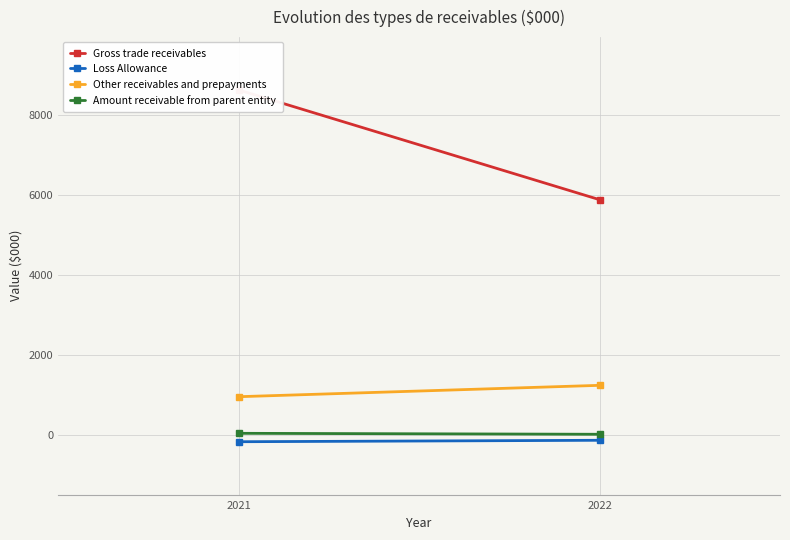

What is the value of the Loss Allowance point at the 1st from the left?

-132